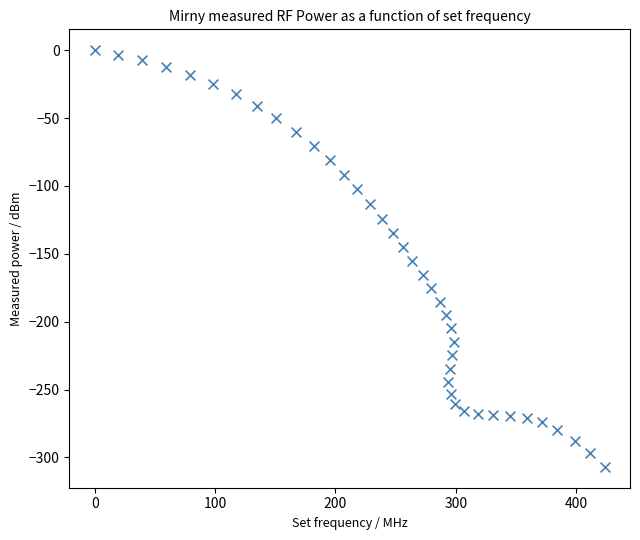

What is the range of Y values (max minus min)?

307.0